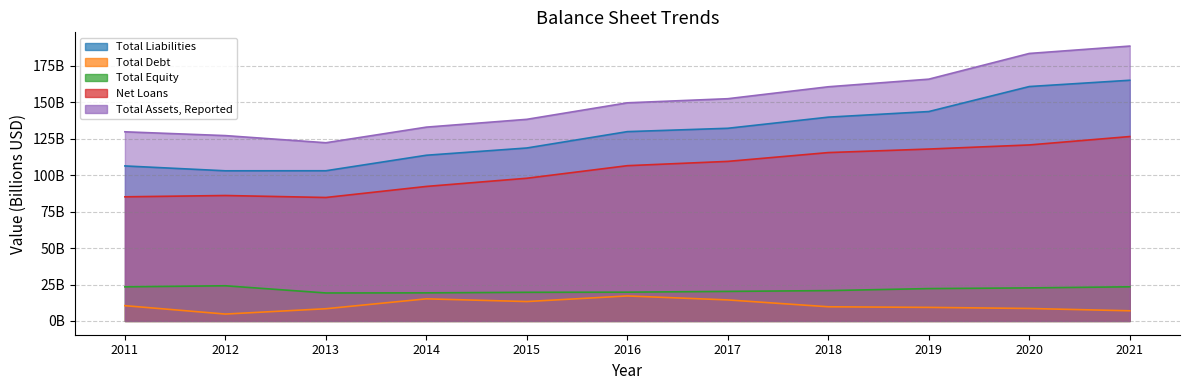

Which series has the largest total across all categories?

Total Assets, Reported